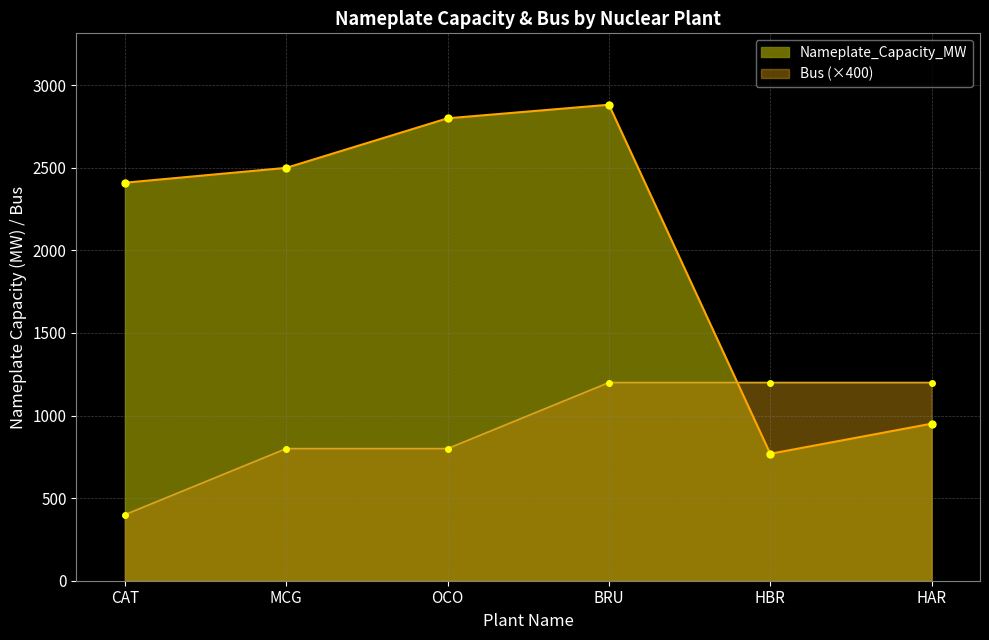

Reading left to right, what are all the values shown in this chart?

Nameplate_Capacity_MW: CAT=2410.0	MCG=2500.0	OCO=2800.0	BRU=2882.2	HBR=768.6	HAR=950.9
Bus: CAT=400.0	MCG=800.0	OCO=800.0	BRU=1200.0	HBR=1200.0	HAR=1200.0